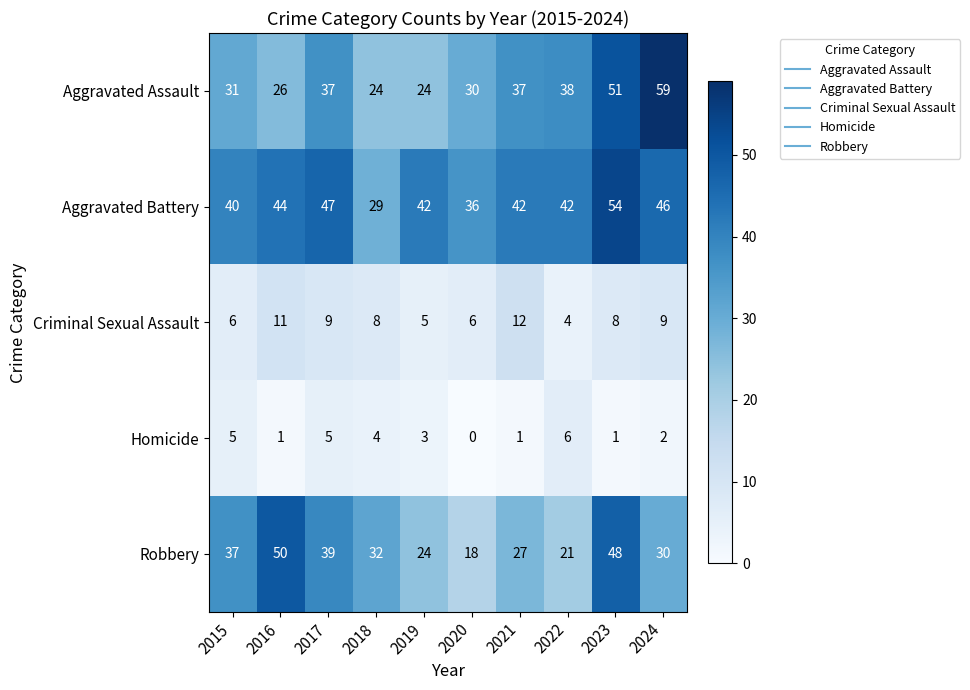

List the series in order of their peak value, highest first.

Aggravated Assault, Aggravated Battery, Robbery, Criminal Sexual Assault, Homicide